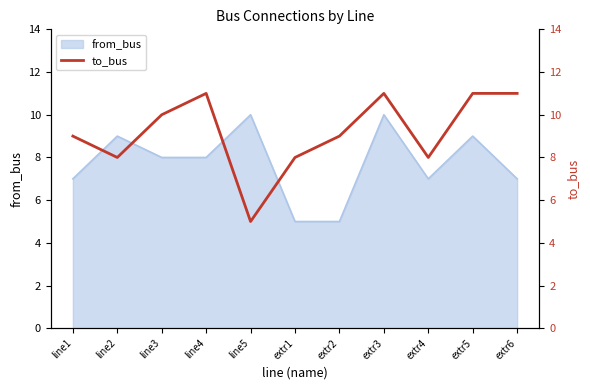

How many categories are shown in the chart?

11